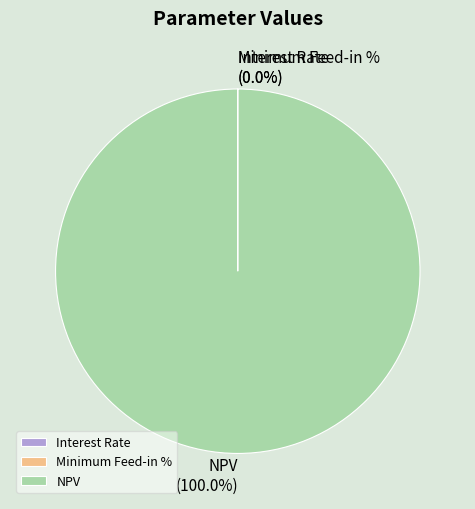

Is there a majority slice in this chart?

Yes